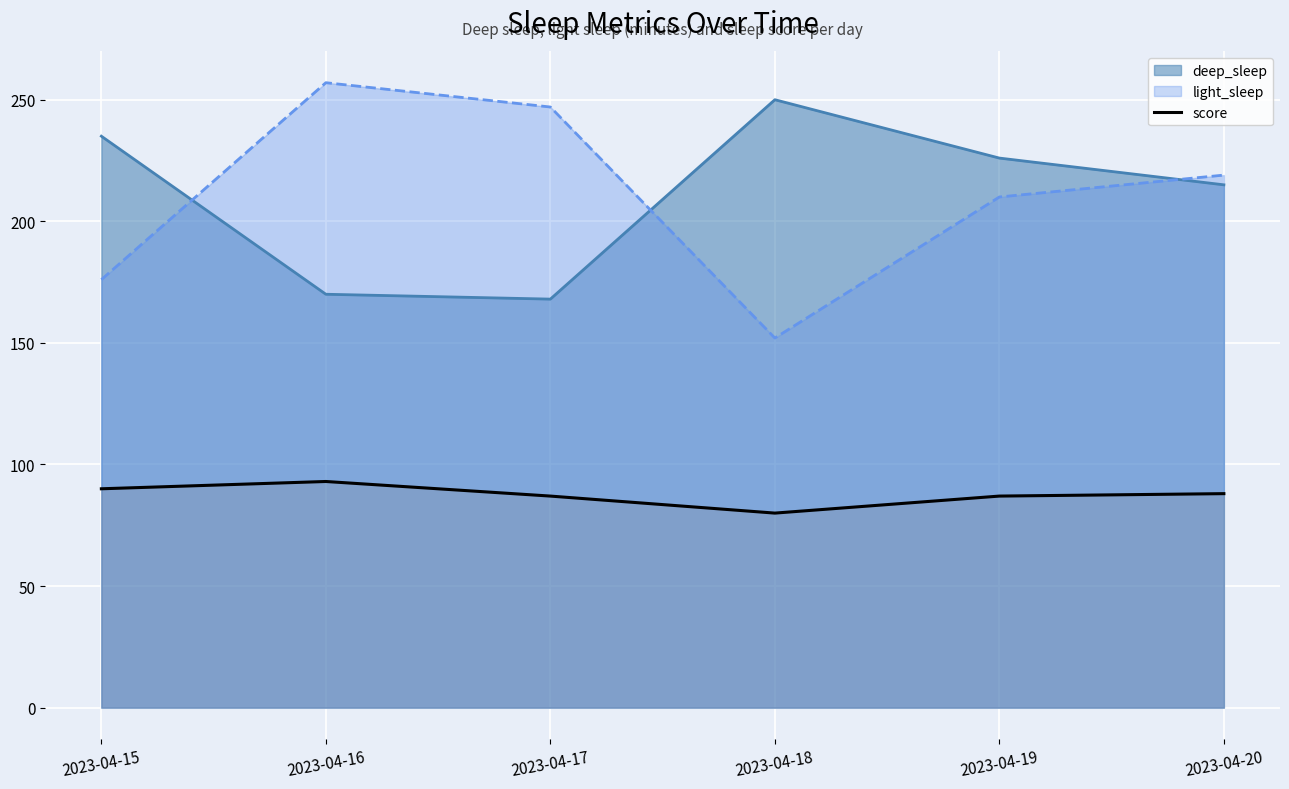

What is the smallest value displayed?

80